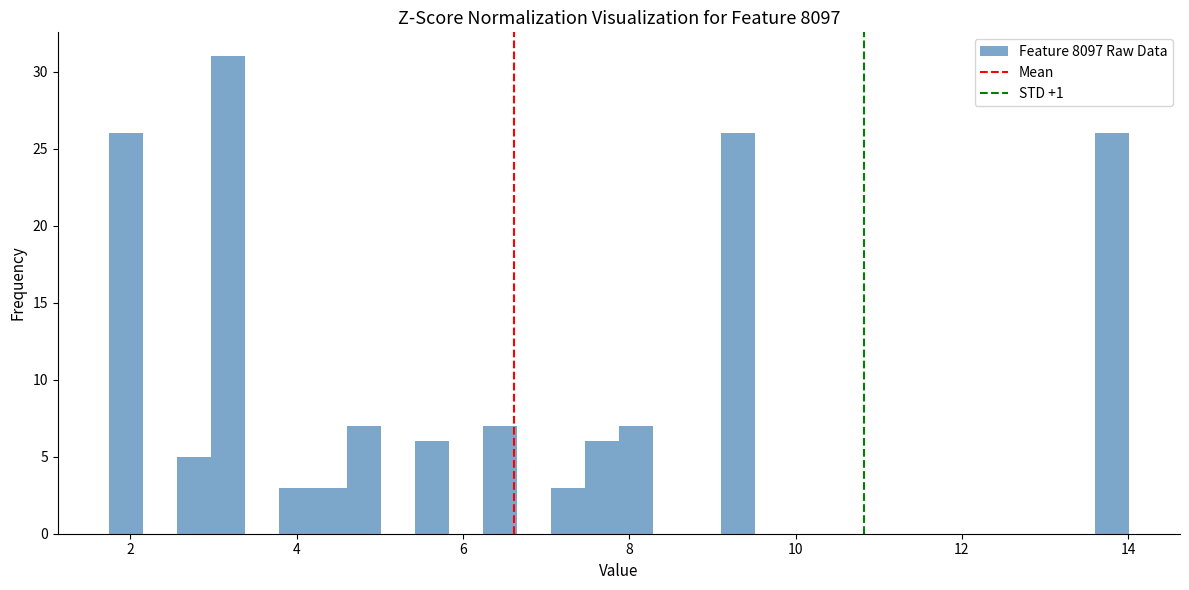

Around what value on the x-axis is the tallest bar? Give the approximate position of its centre, as read against the axis.

3.2